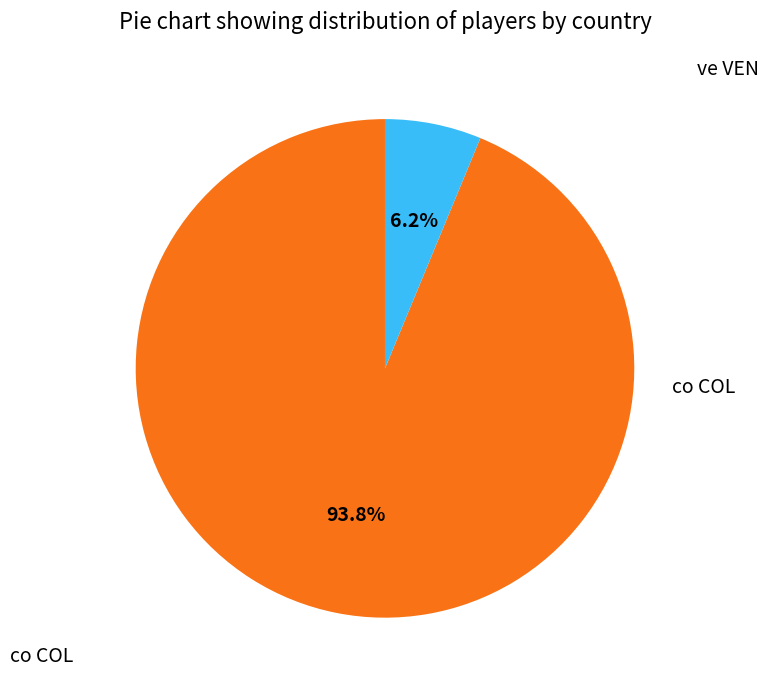

What percentage is the ve VEN slice, to the nearest percent?

6%